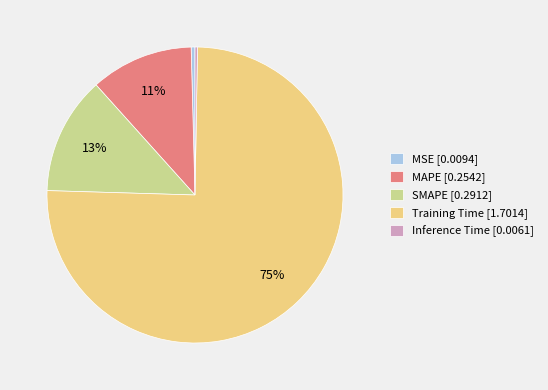

Is there any slice that represents more than half of the pie?

Yes